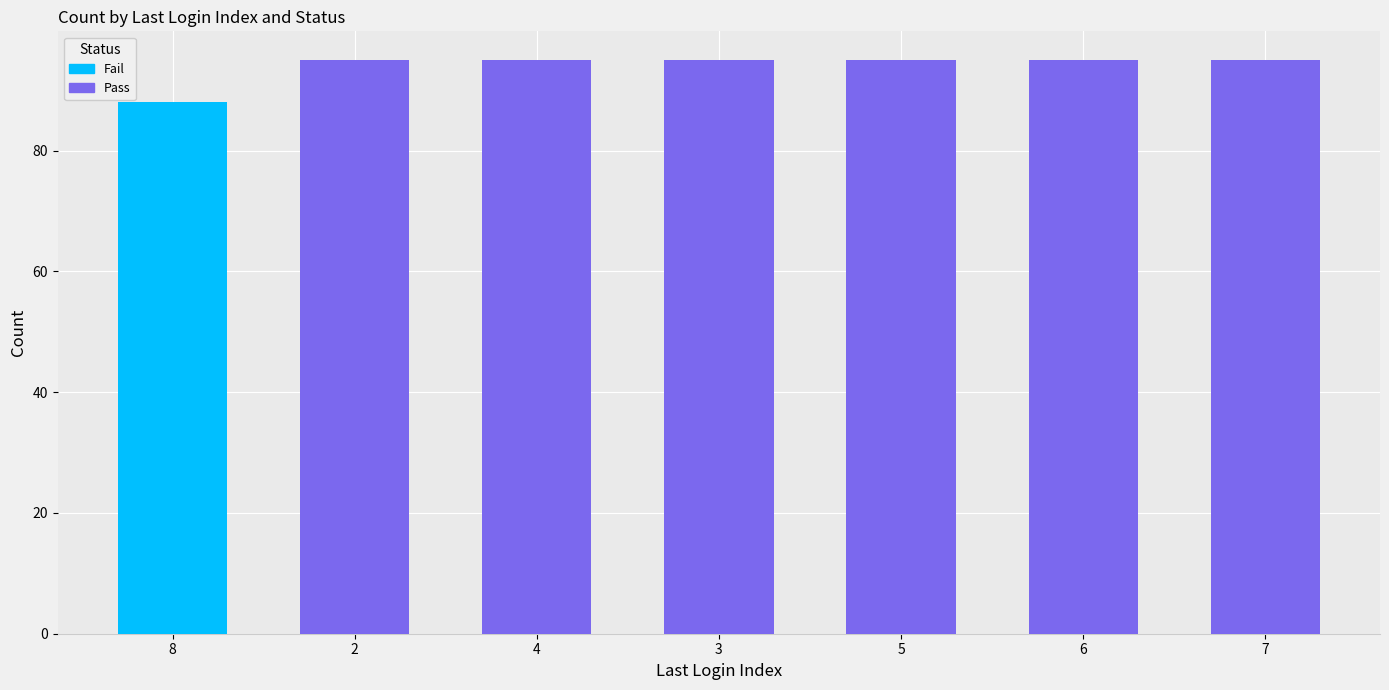

Which label corresponds to the largest value in the chart?

2